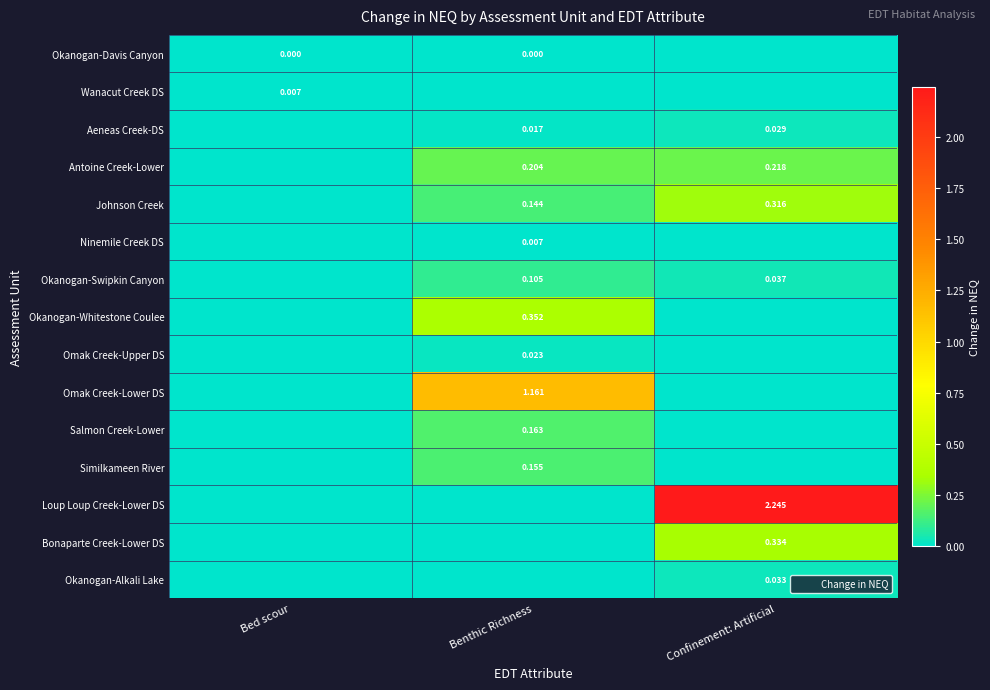

The value of Salmon Creek-Lower at Confinement: Artificial is 0.0. True or false?

True